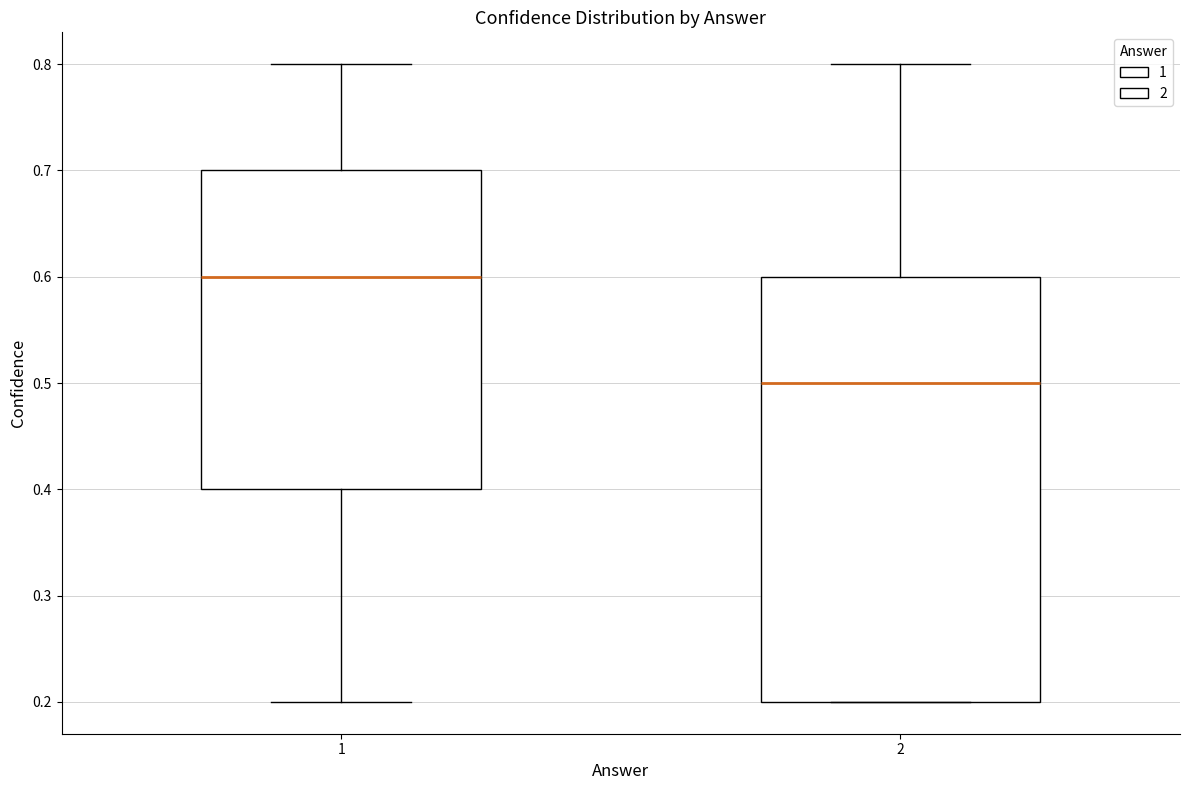

Reading left to right, read every box against the y-axis: the position of its median line, the range the box covers, and the ends of its whiskers. The values are not printed on the chart, so give them approximately, as read against the axis.

1: median 0.6, box 0.4 to 0.7, whiskers 0.2 to 0.8
2: median 0.5, box 0.2 to 0.6, whiskers 0.2 to 0.8